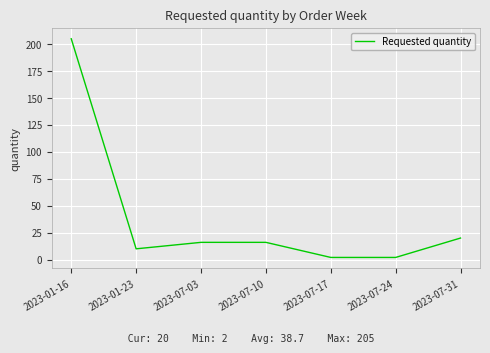

What is the average value?

39